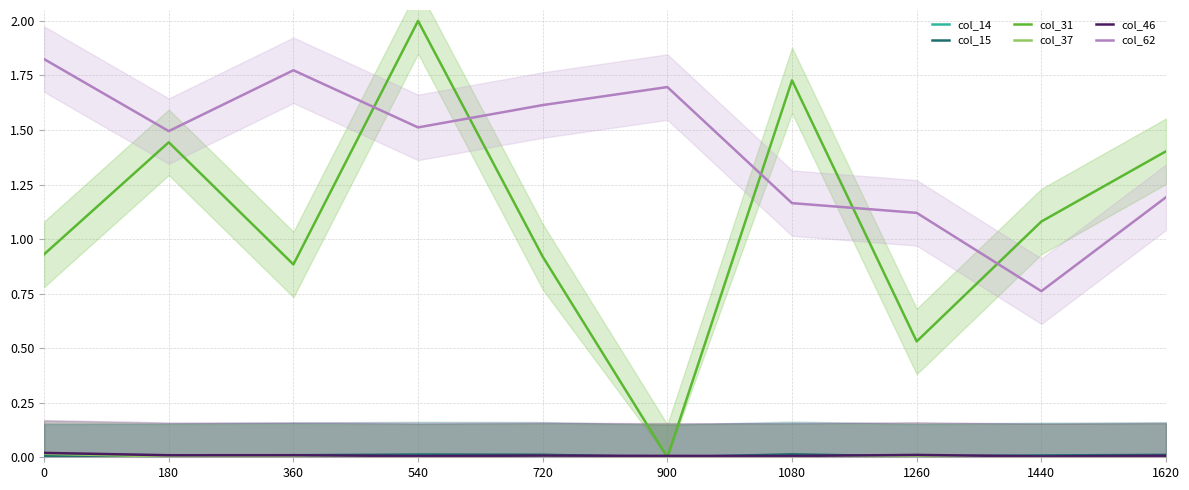

What is the difference between the highest and lowest values at 1440?

1.1